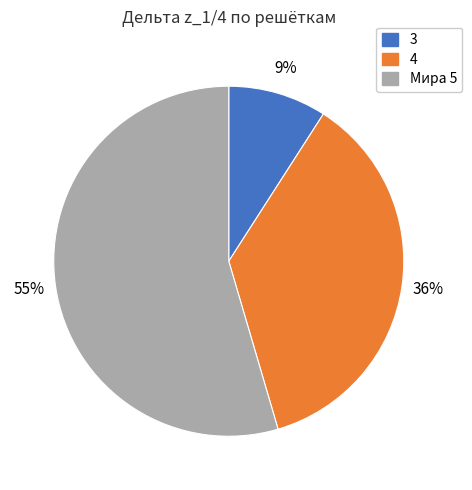

What is the largest slice in the pie chart?

Мира 5